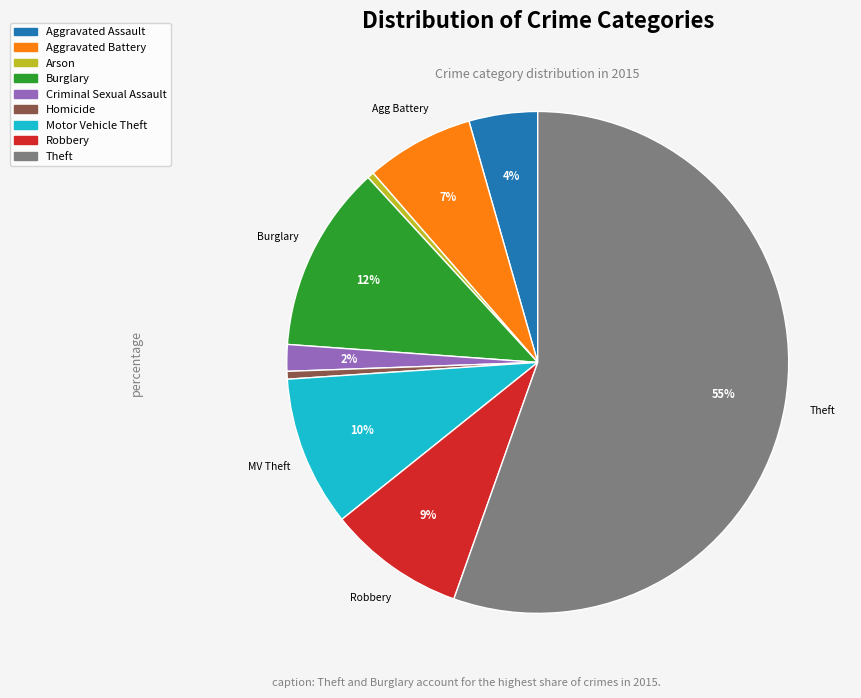

Count the number of slices in the pie.

9